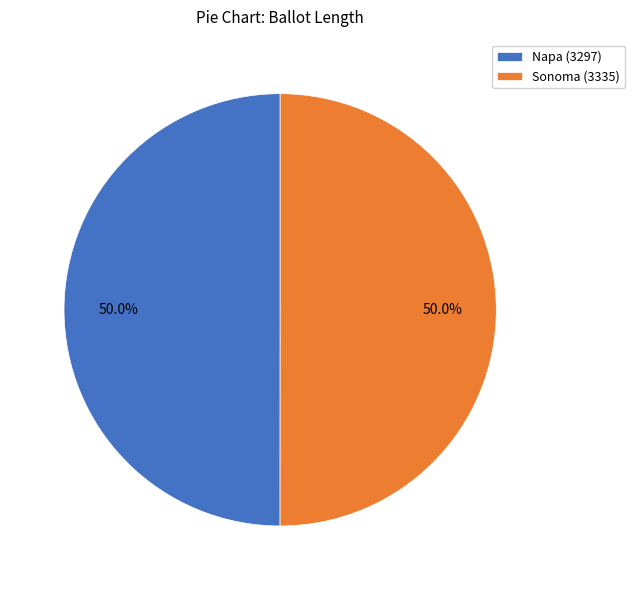

To the nearest percent, what portion does Sonoma (3335) represent?

50%